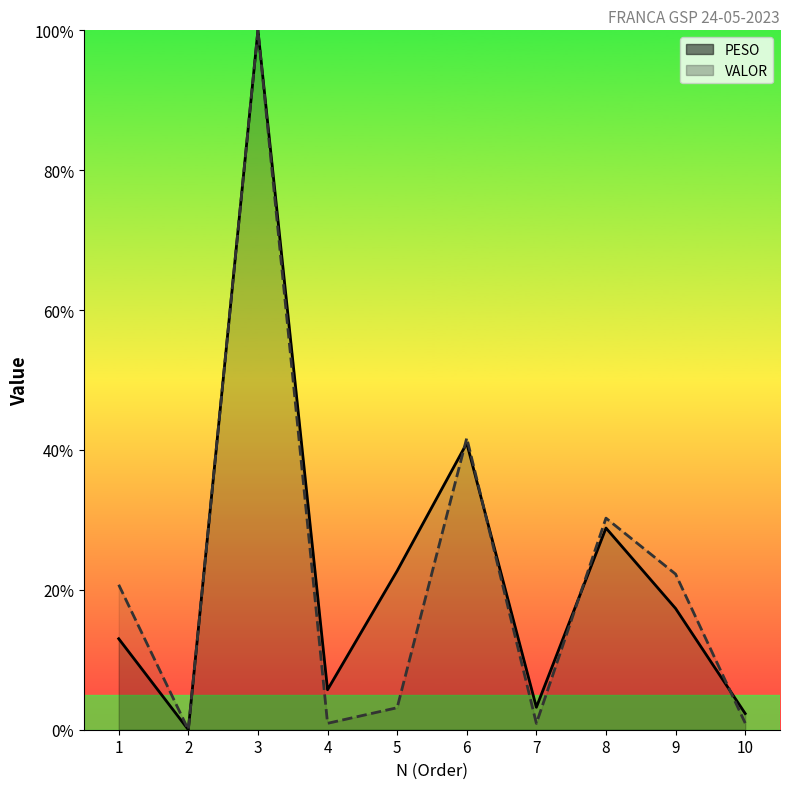

Is it true that VALOR equals 100.0 at 3?

True